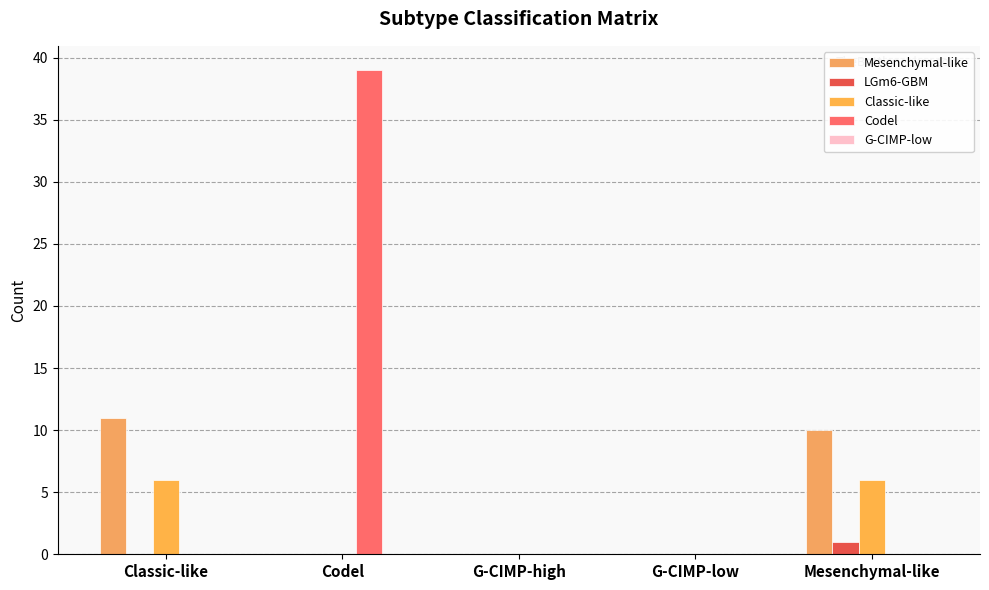

How many groups of bars are there?

5